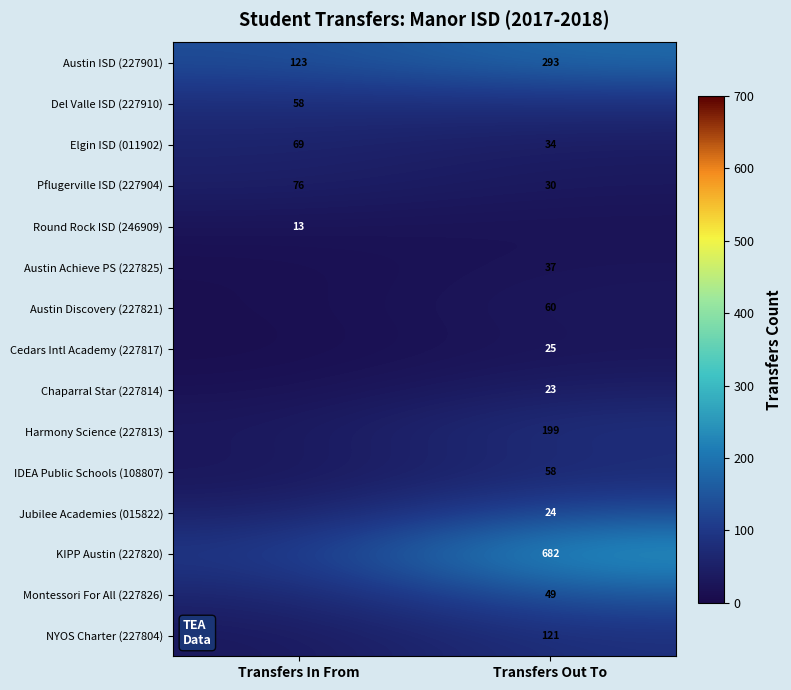

List the labels in order of IDEA Public Schools (108807) value, smallest first.

Transfers In From, Transfers Out To